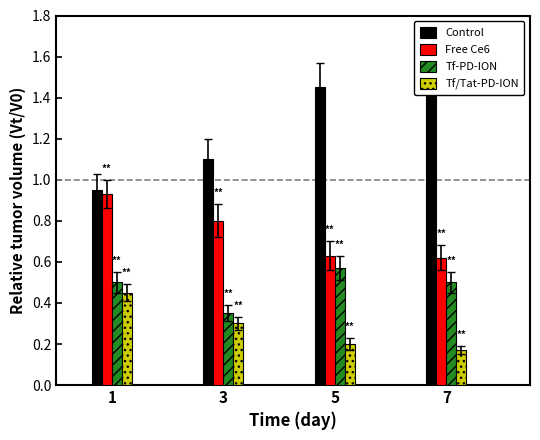

What is the spread (max minus min) of values at 5?

1.2